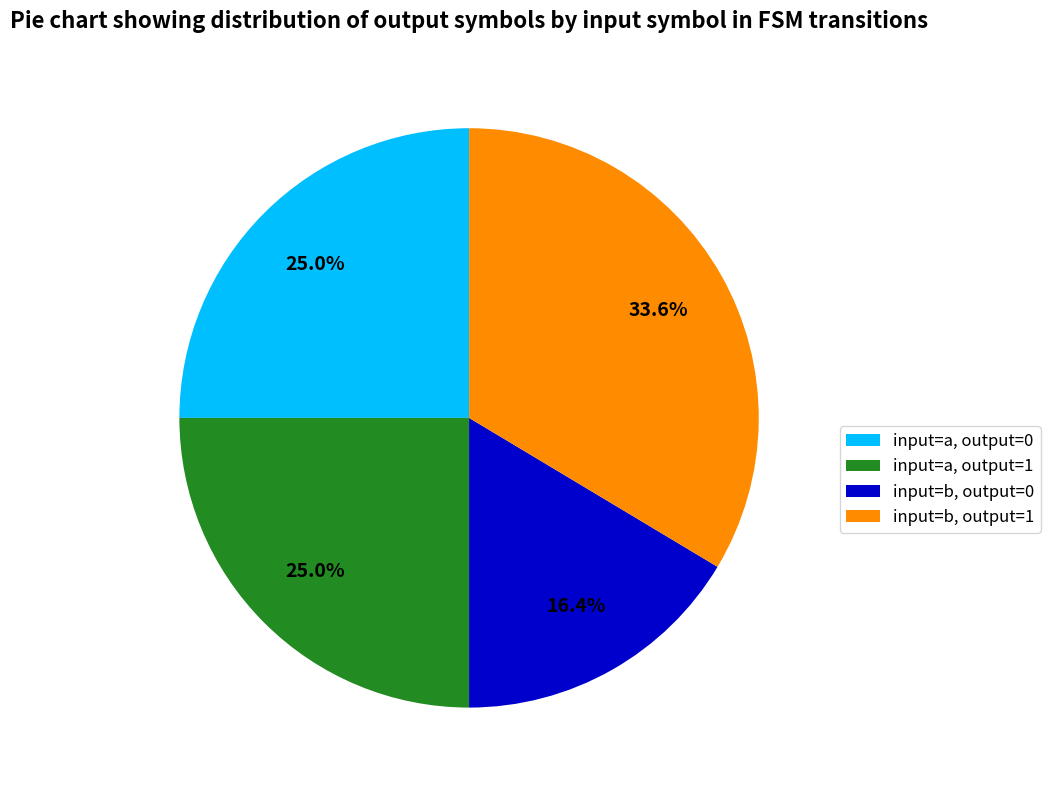

What is the largest slice in the pie chart?

input=b, output=1